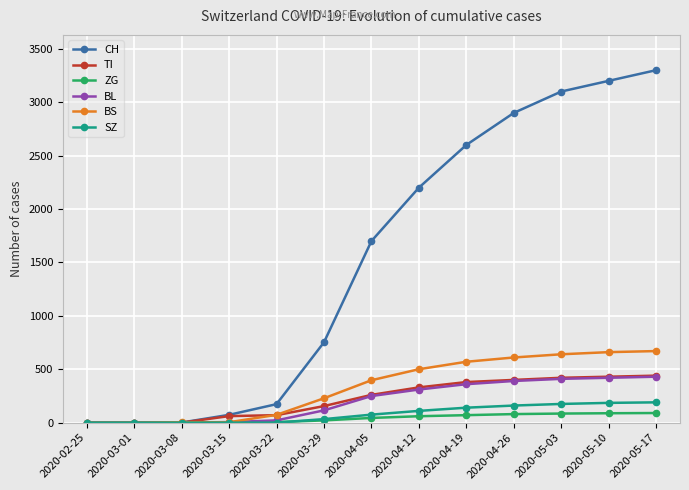

At how many categories does at least one series exceed 1966?

6